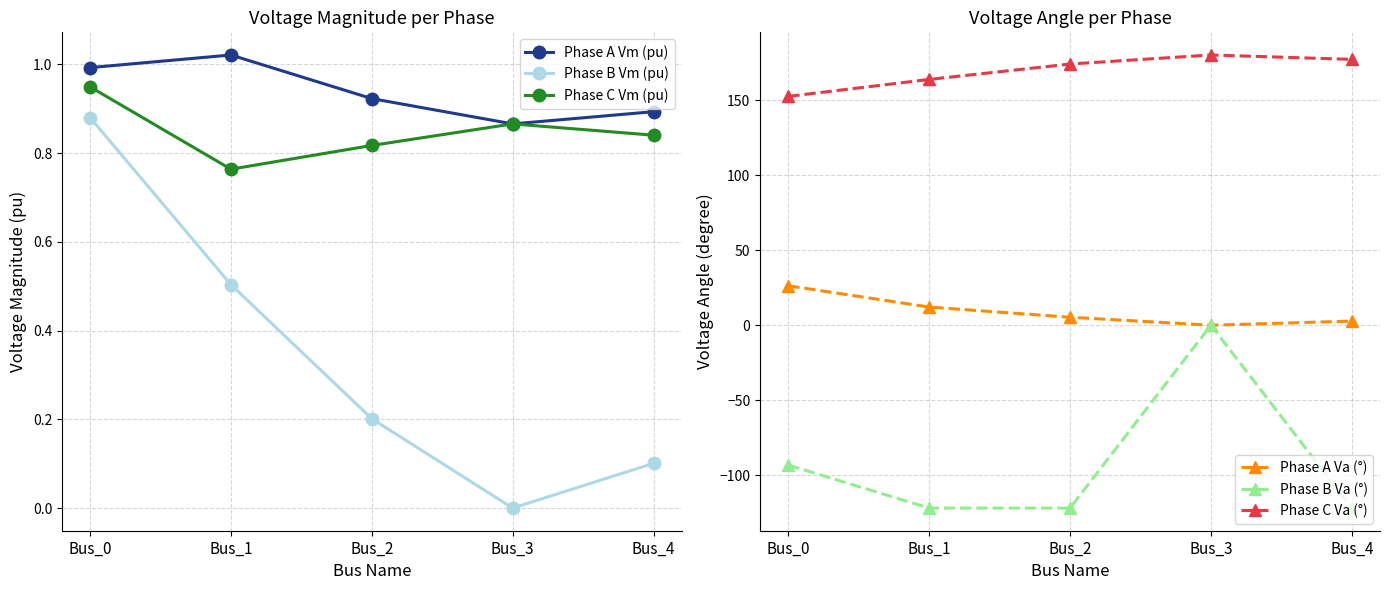

At which label does Phase A Va (°) reach its peak?

Bus_0